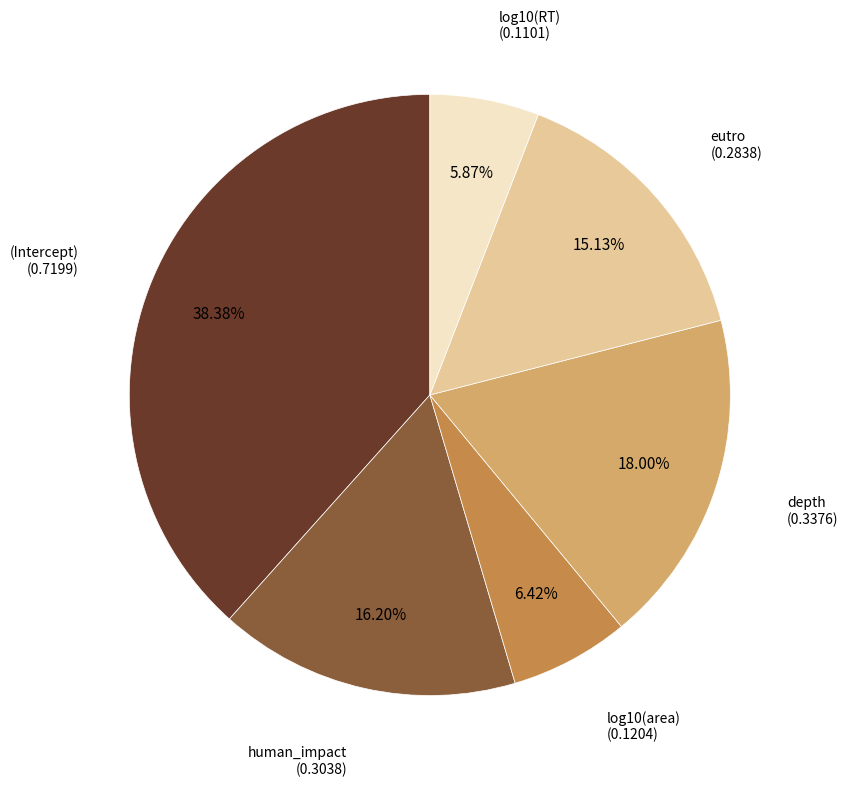

Count the number of slices in the pie.

6